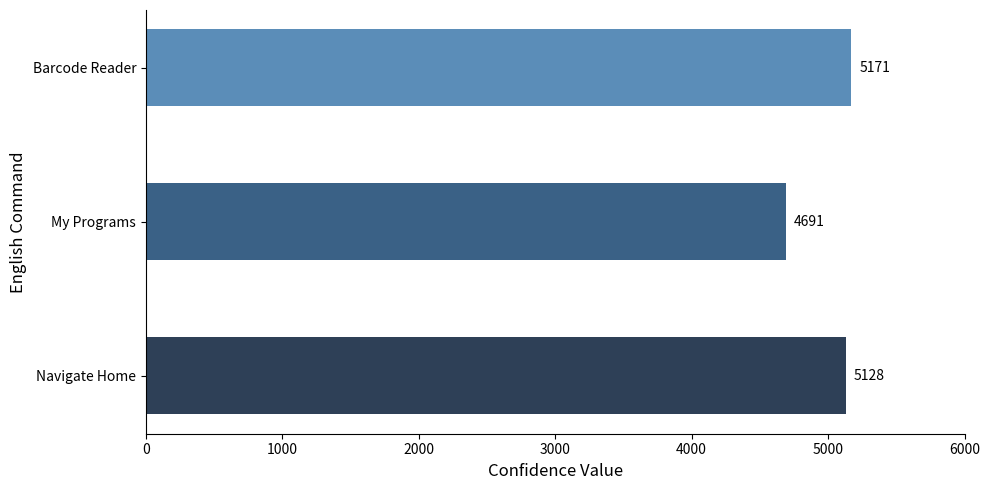

Is it true that the value at Barcode Reader is 7656?

False